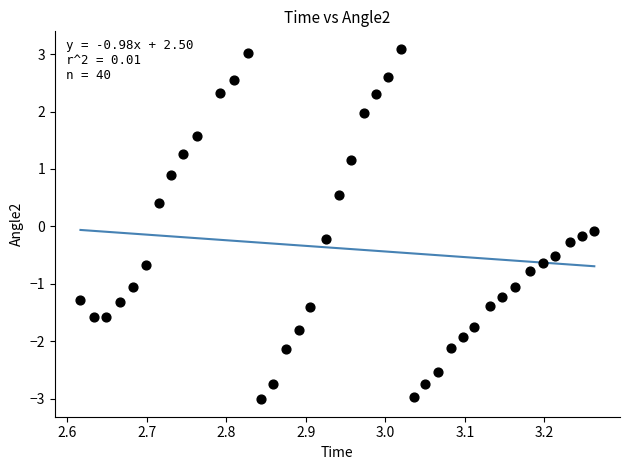

What is the range of Y values (max minus min)?

6.1